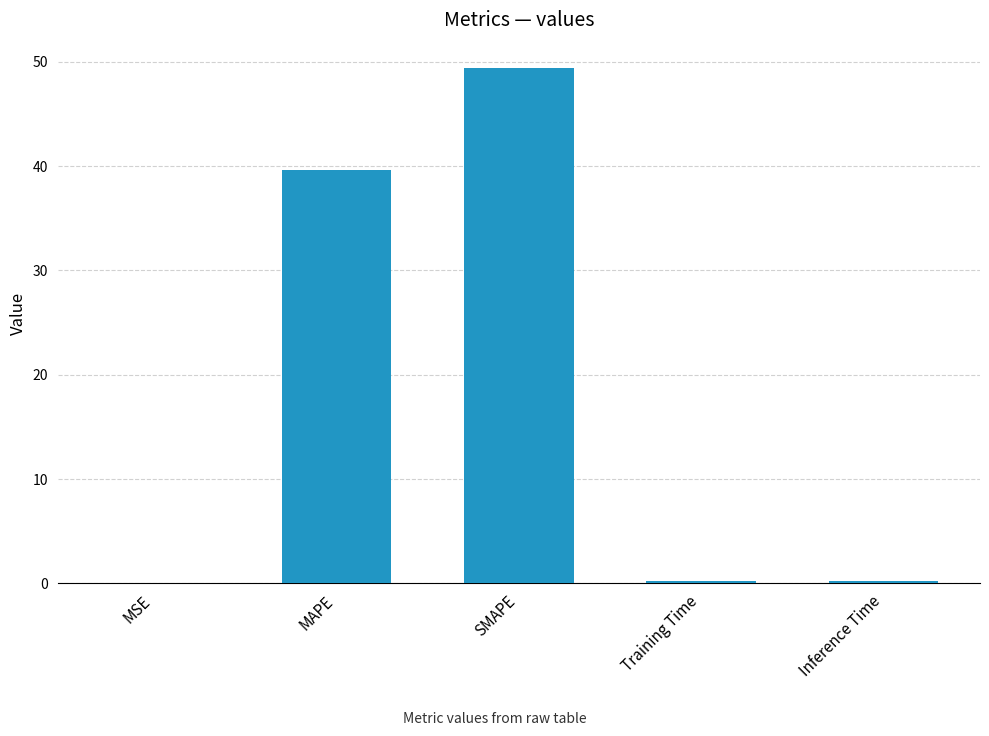

Between MSE and SMAPE, which is larger?

SMAPE